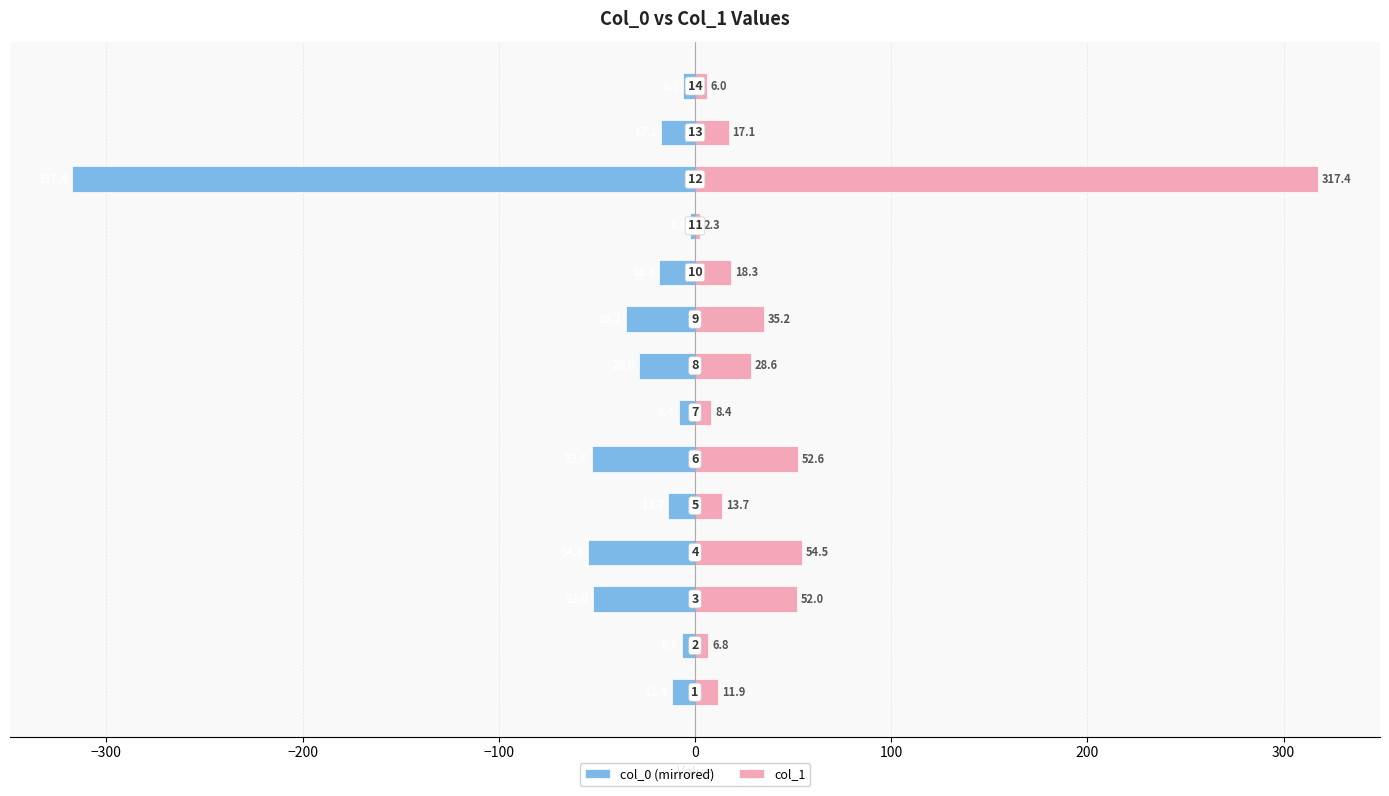

What are all the series names shown in the legend?

col_0 (mirrored), col_1